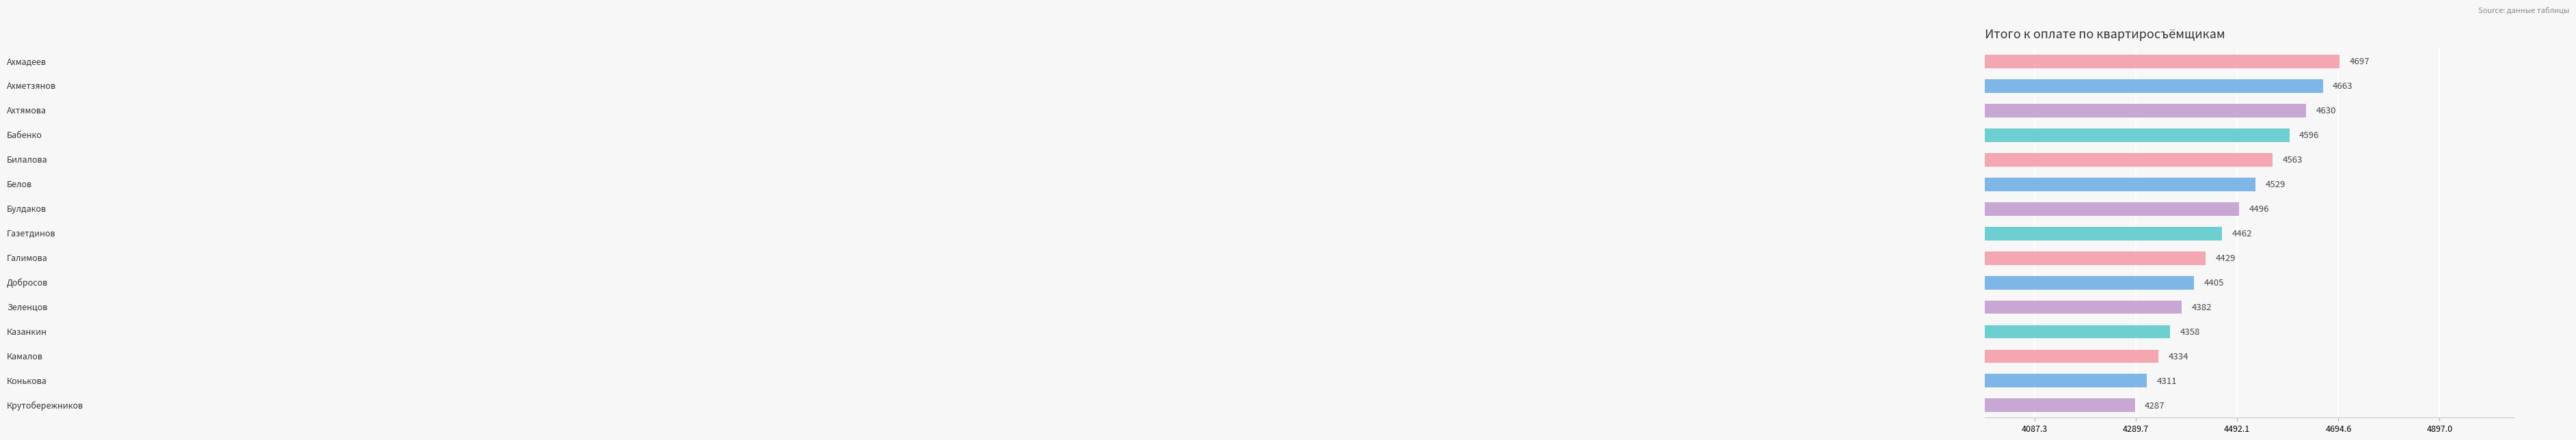

What is the value of the 11th bar from the top?

4381.5